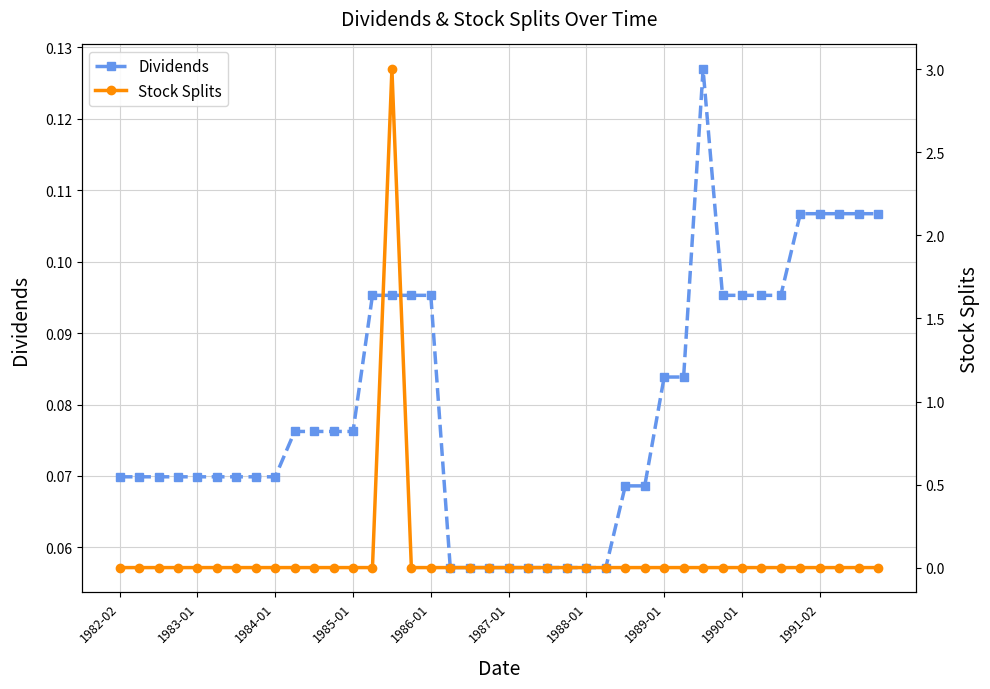

Count the Dividends values in the range 0 to 1.

40